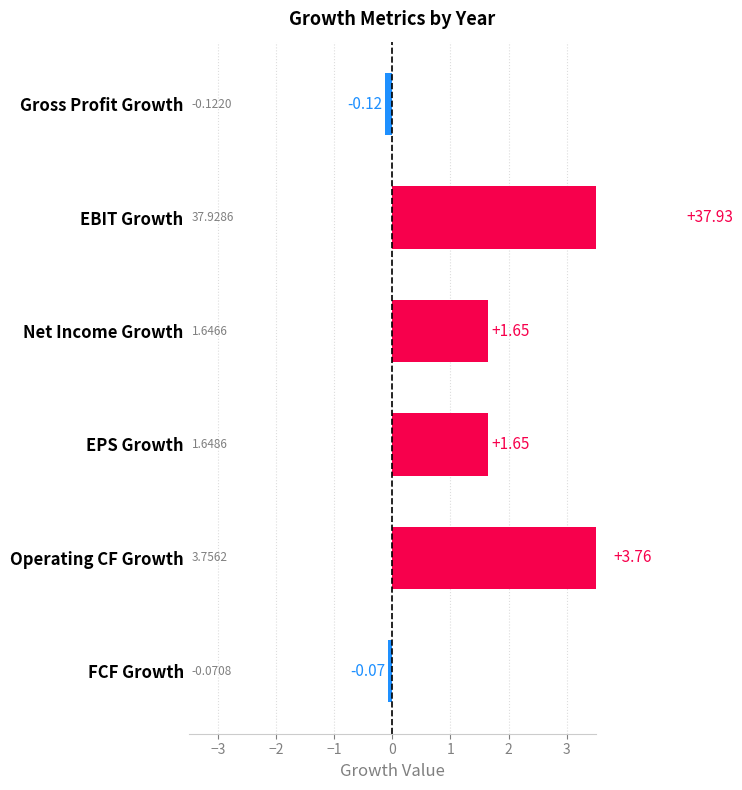

How many positive values are there?

4